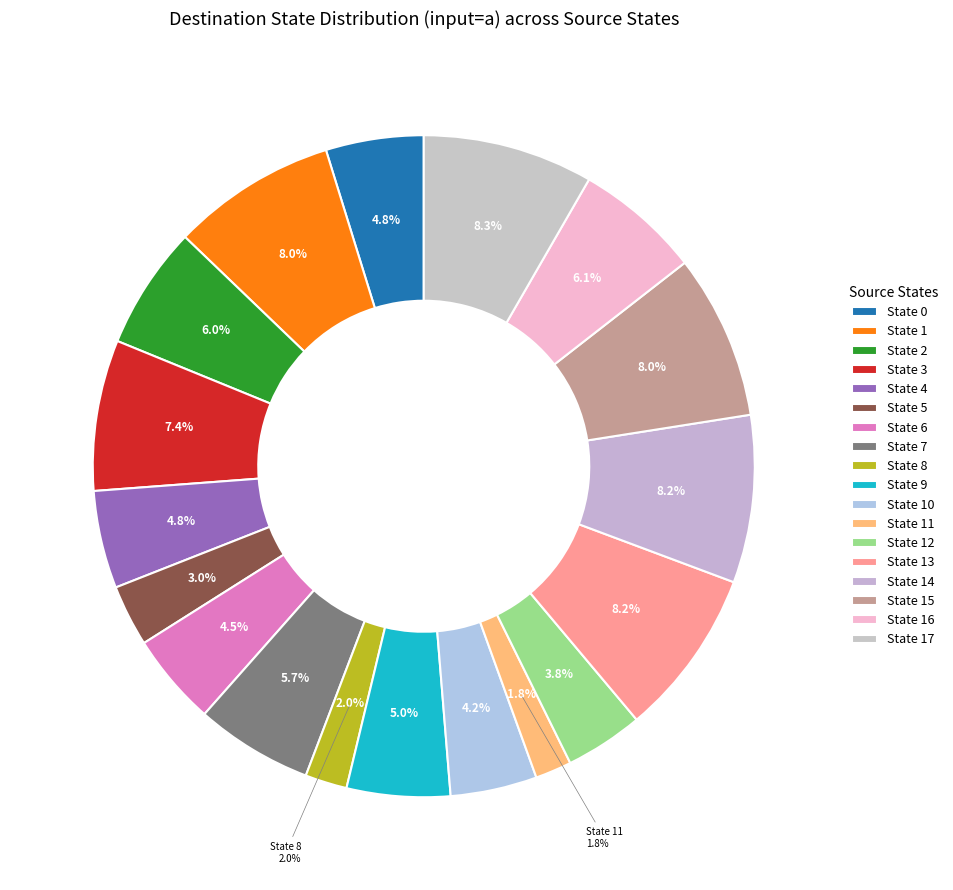

Which slice is the smallest?

State 11